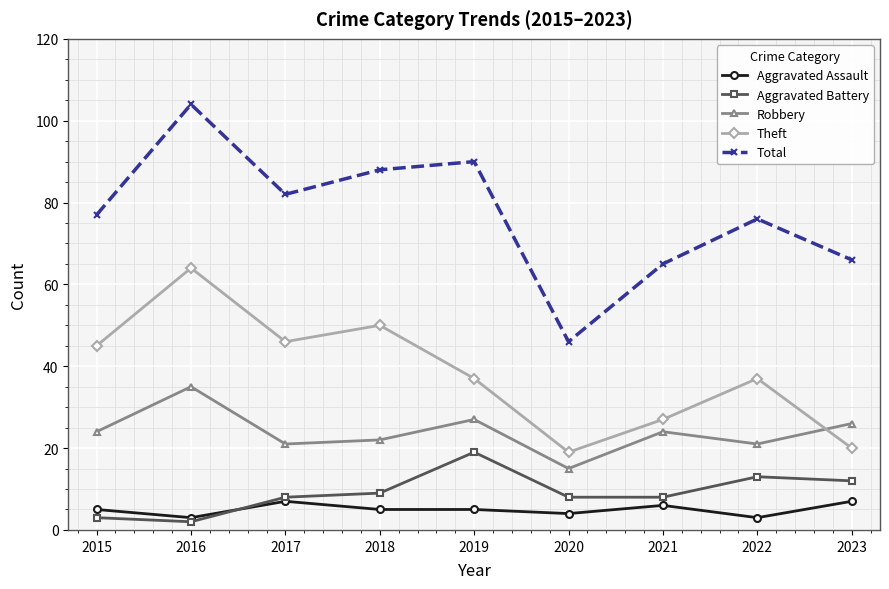

How many lines are shown in the chart?

5